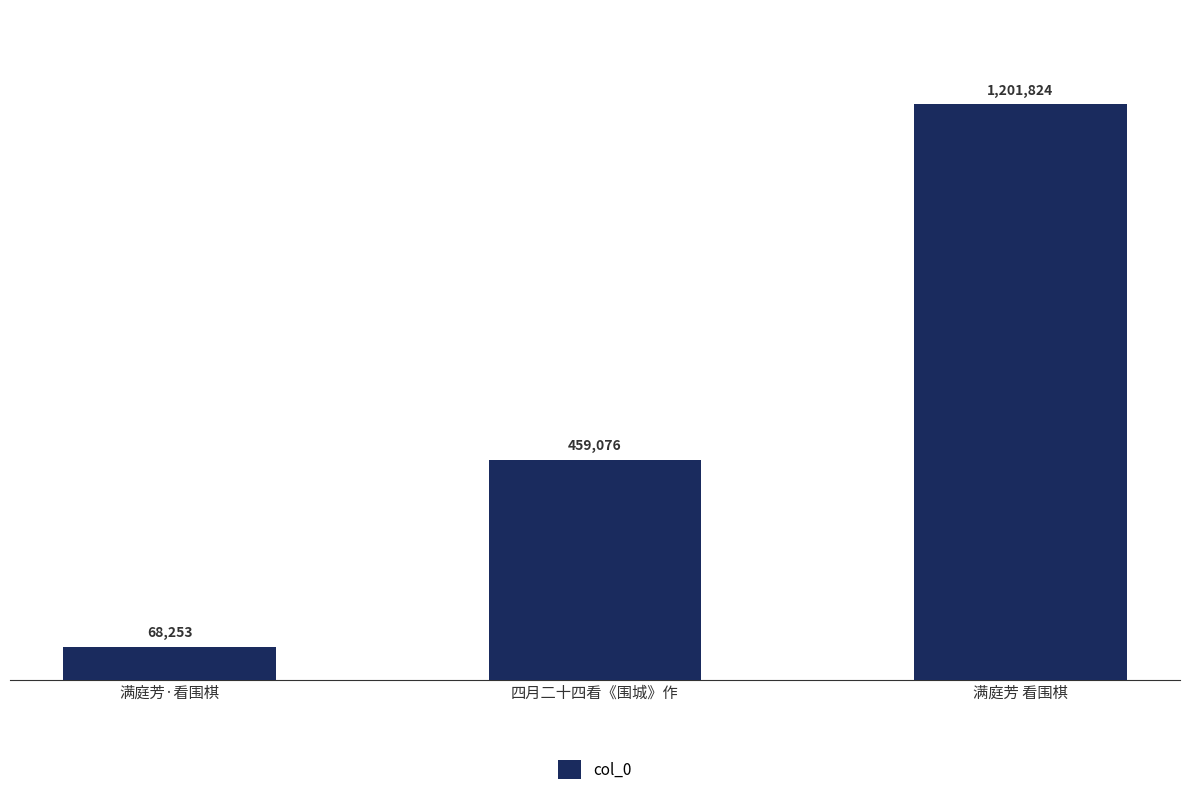

Which label corresponds to the smallest value in the chart?

满庭芳·看围棋